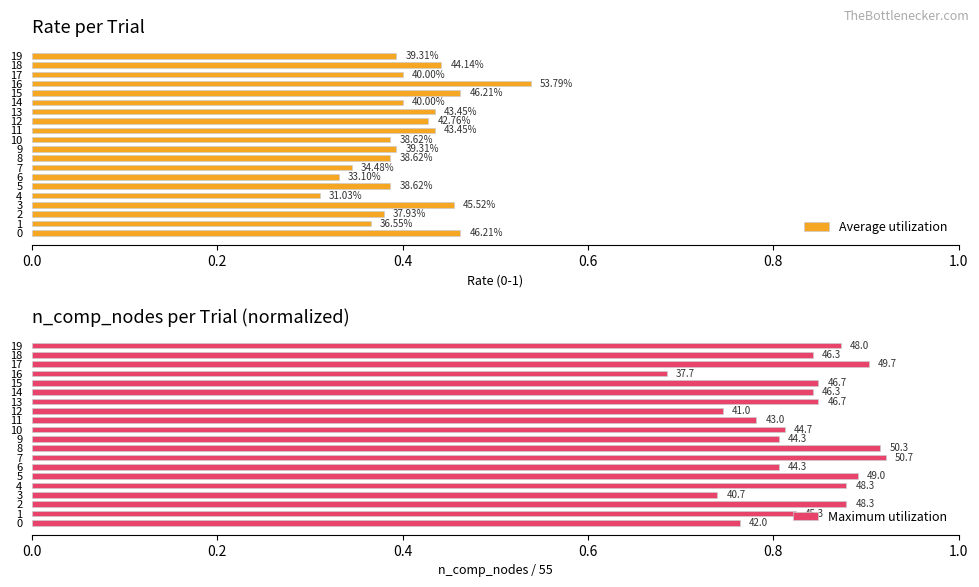

Is it true that Average utilization equals 0.1 at 0.0?

False